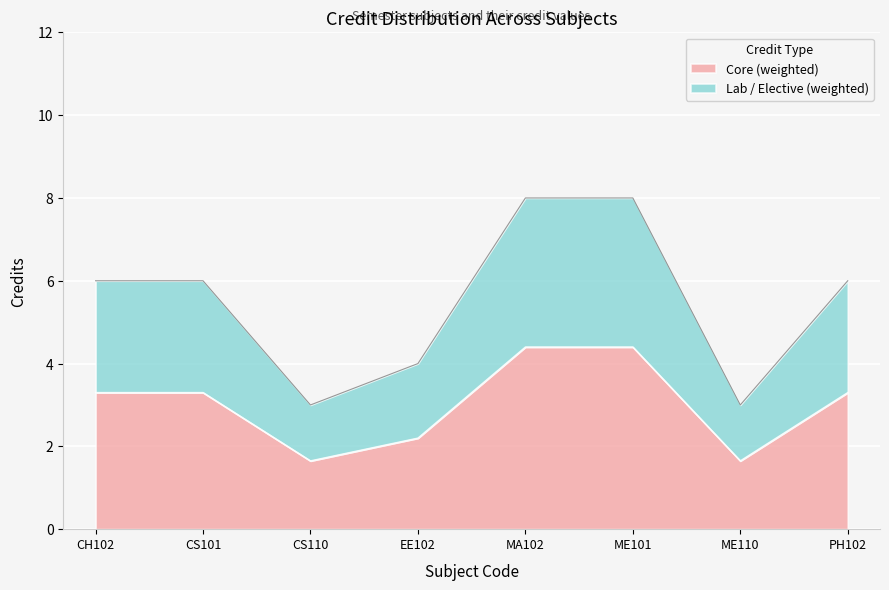

True or false: the data shows 2.2 at EE102.

True